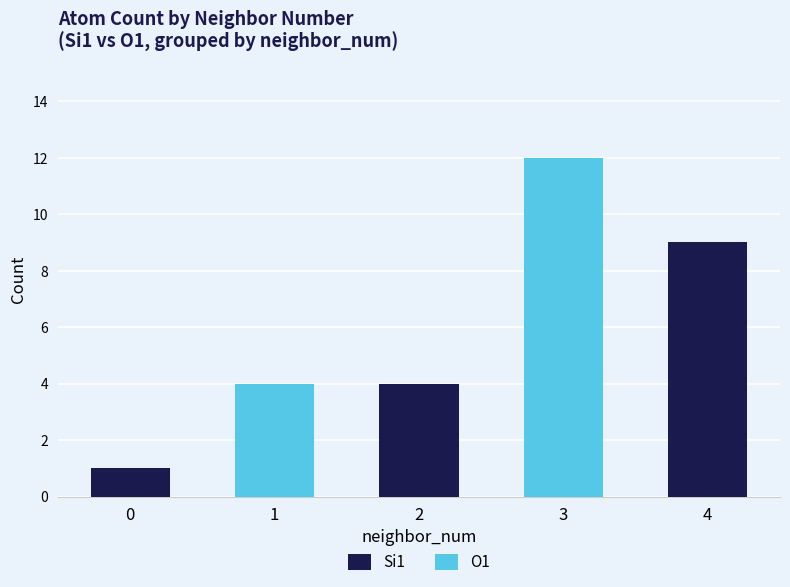

Are the bars horizontal?

No